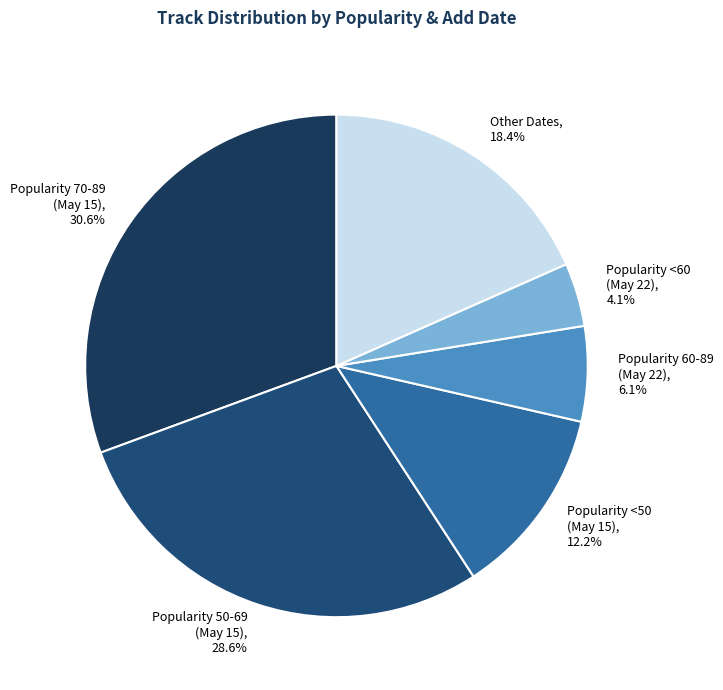

Rank the categories by value from highest to lowest.

Popularity 70-89 (May 15), Popularity 50-69 (May 15), Other Dates, Popularity <50 (May 15), Popularity 60-89 (May 22), Popularity <60 (May 22)